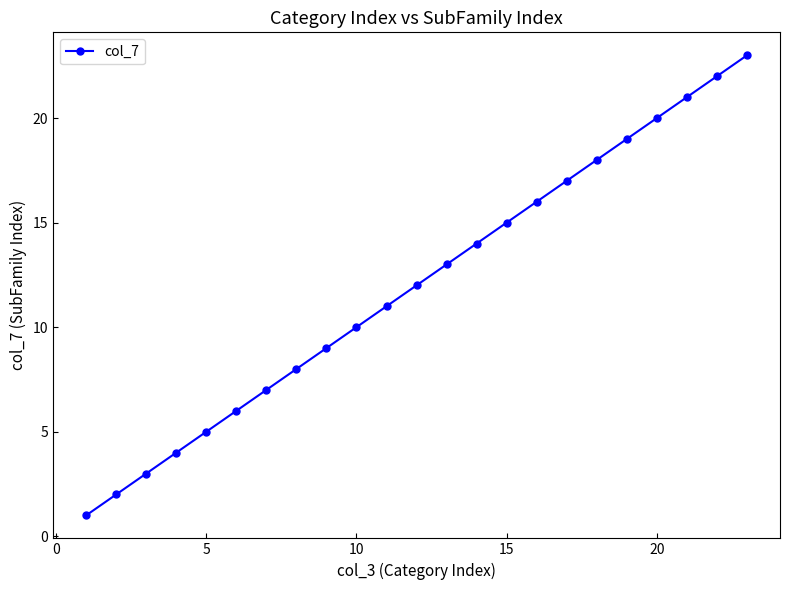

What is the minimum value shown in the chart?

1